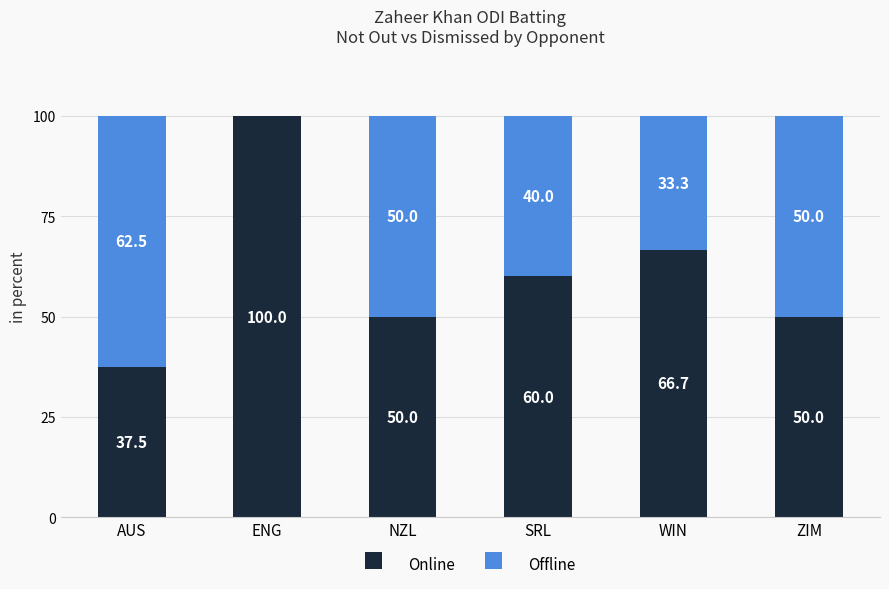

Are the bars grouped side by side (vs. stacked)?

No